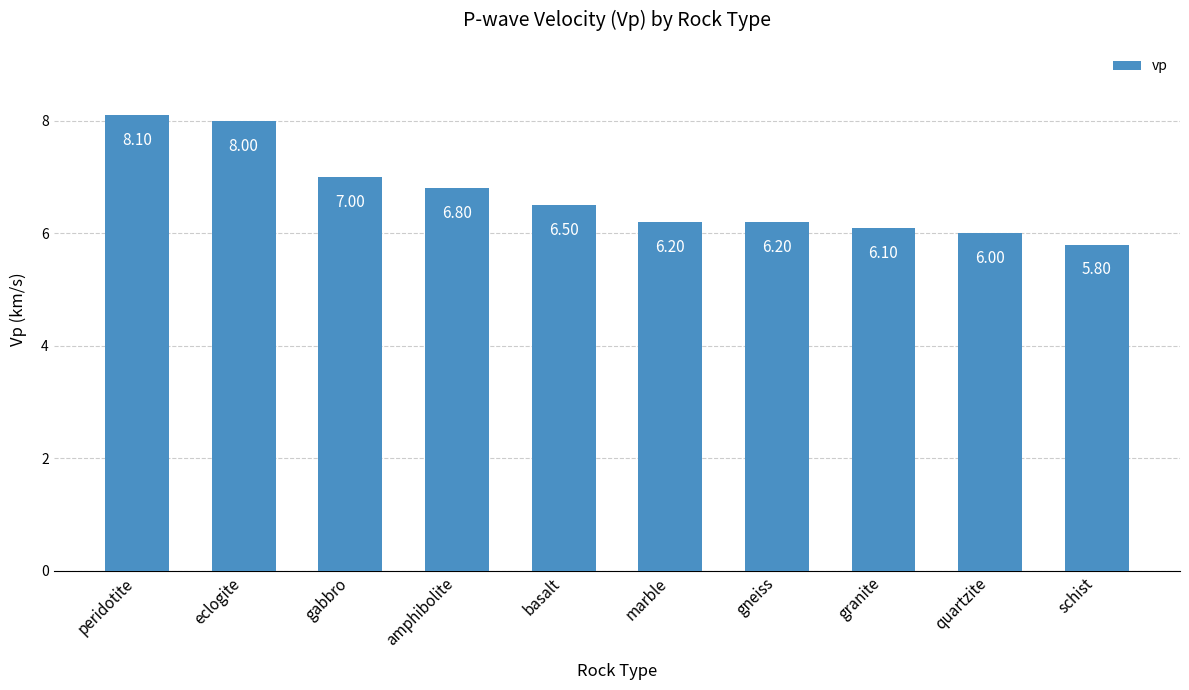

How many distinct data groups are displayed?

1